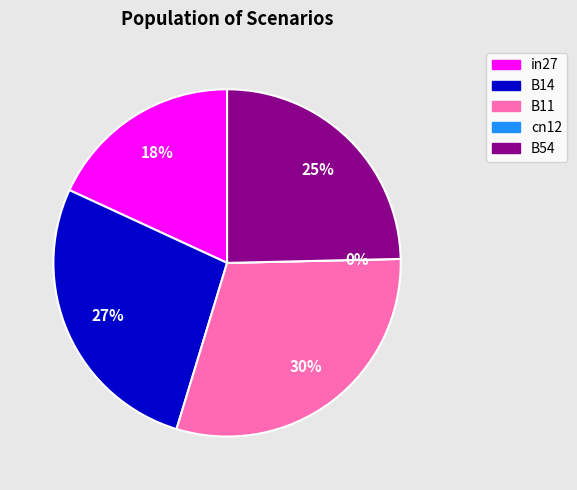

To the nearest percent, what percentage of the pie is B14?

27%